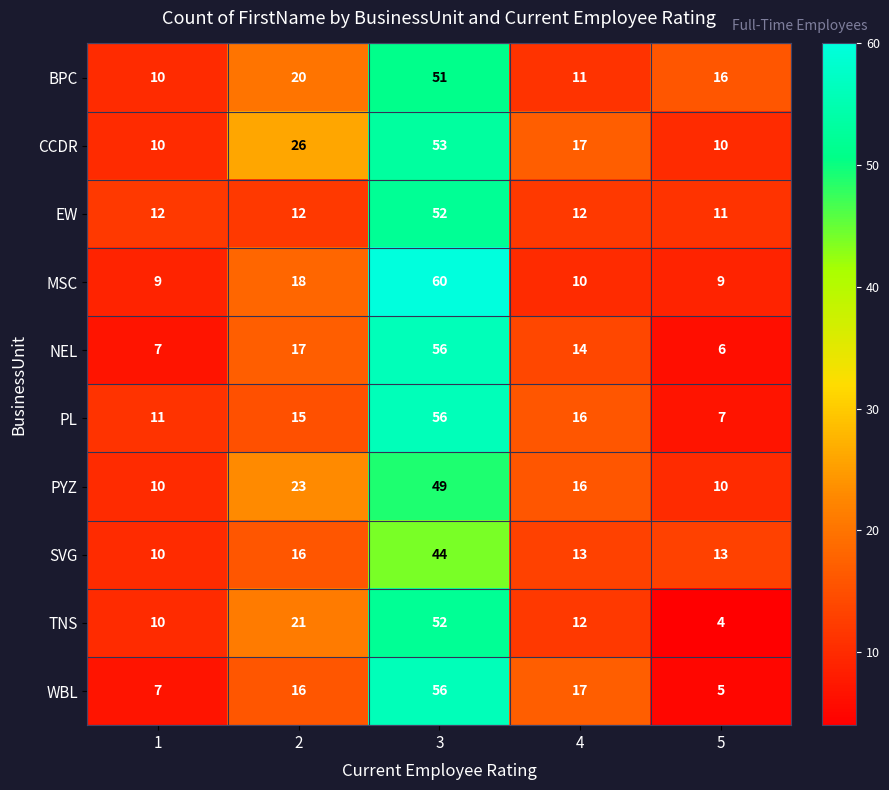

Which category has the highest value in the PL series?

3